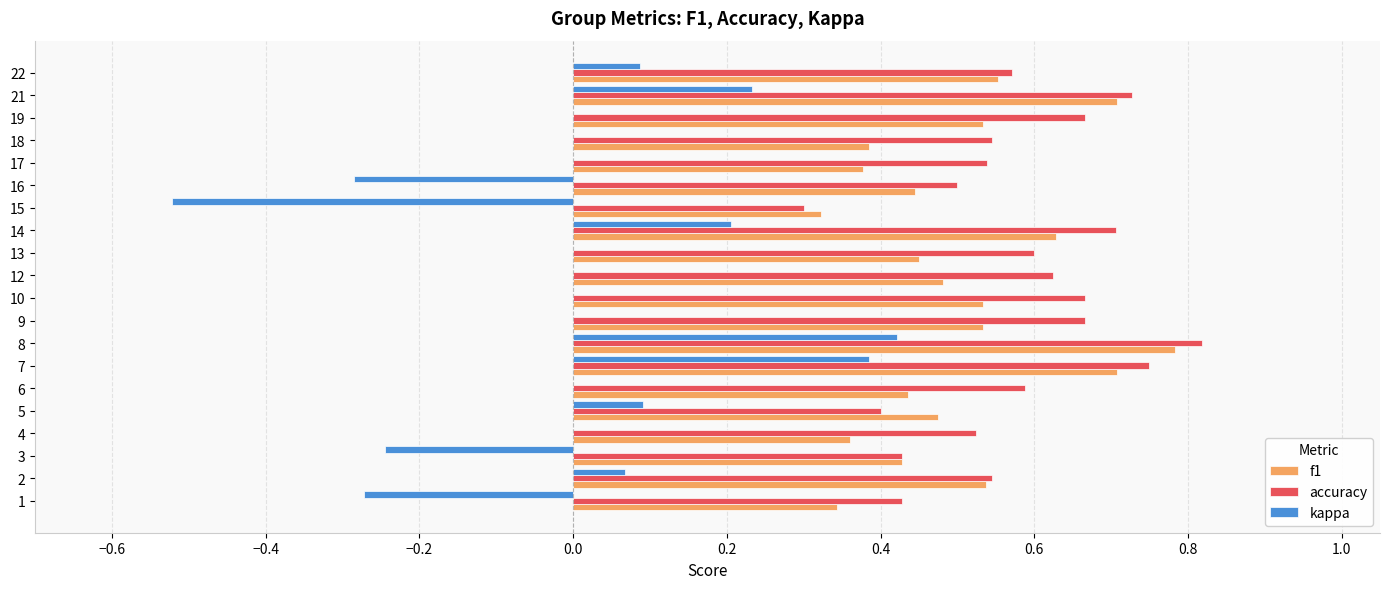

Is it true that accuracy equals 0.5 at 16?

True